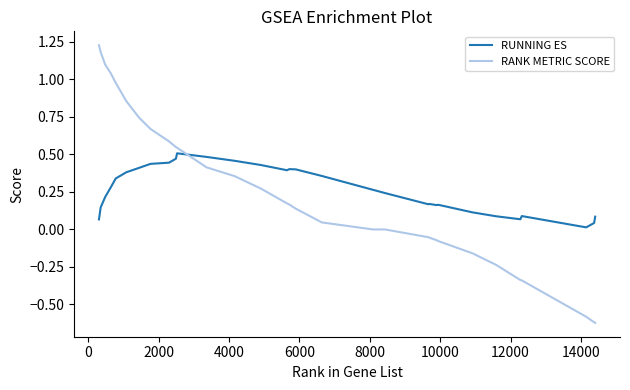

Which series has the widest spread of values?

RANK METRIC SCORE